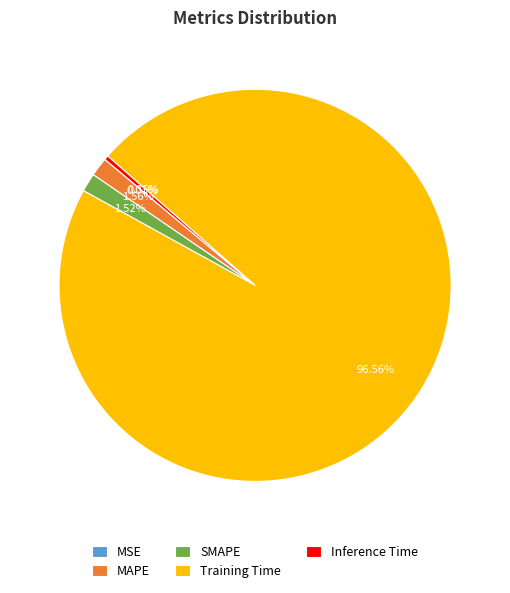

What percentage is NOT represented by Training Time?

3.4%